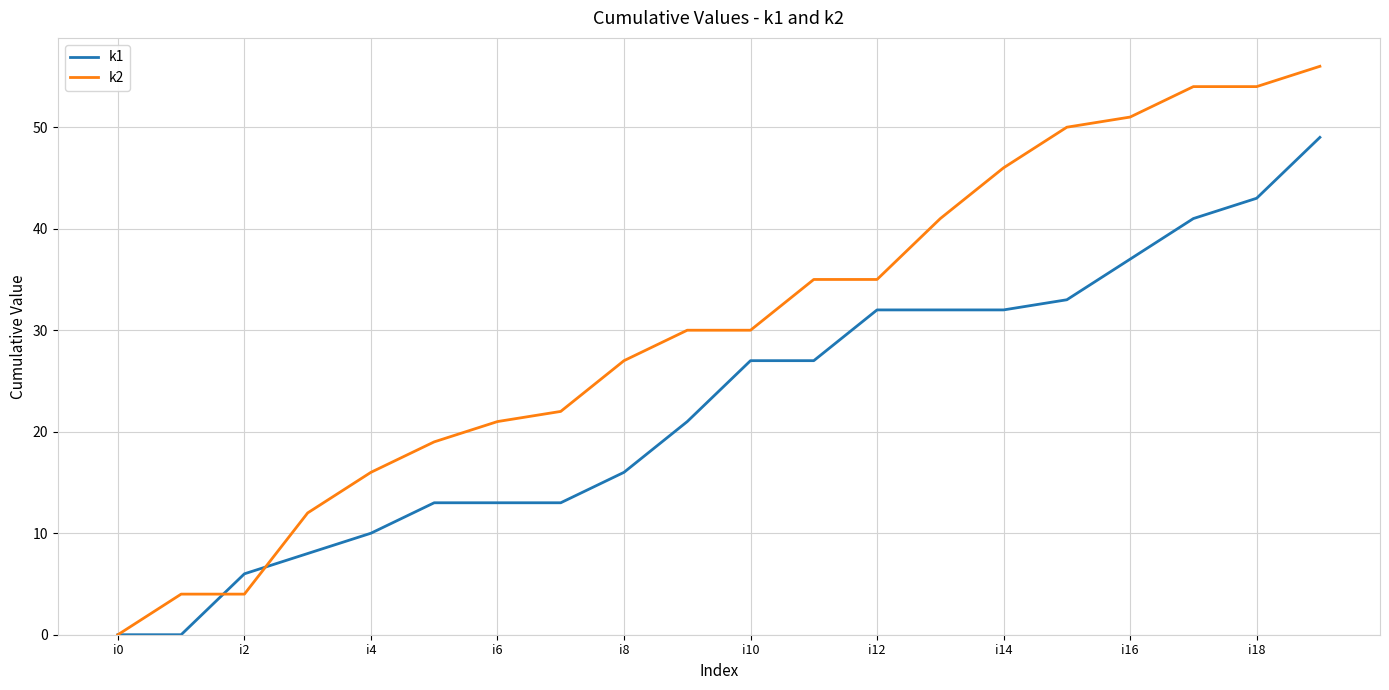

Rank the series by their average value, from highest to lowest.

k2, k1